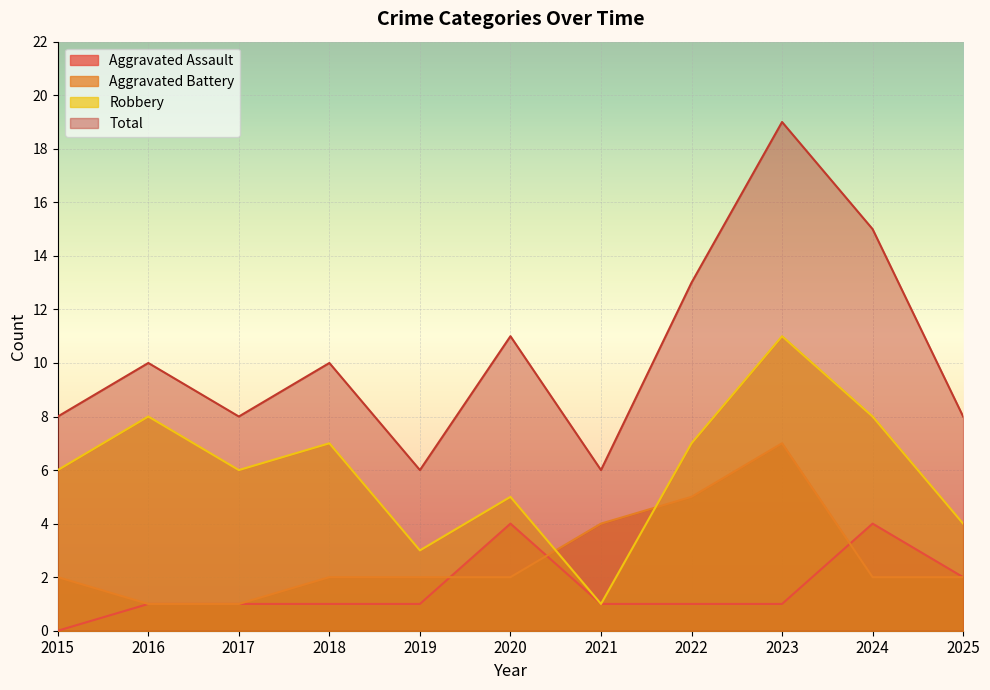

What is the highest value of the Robbery series?

11